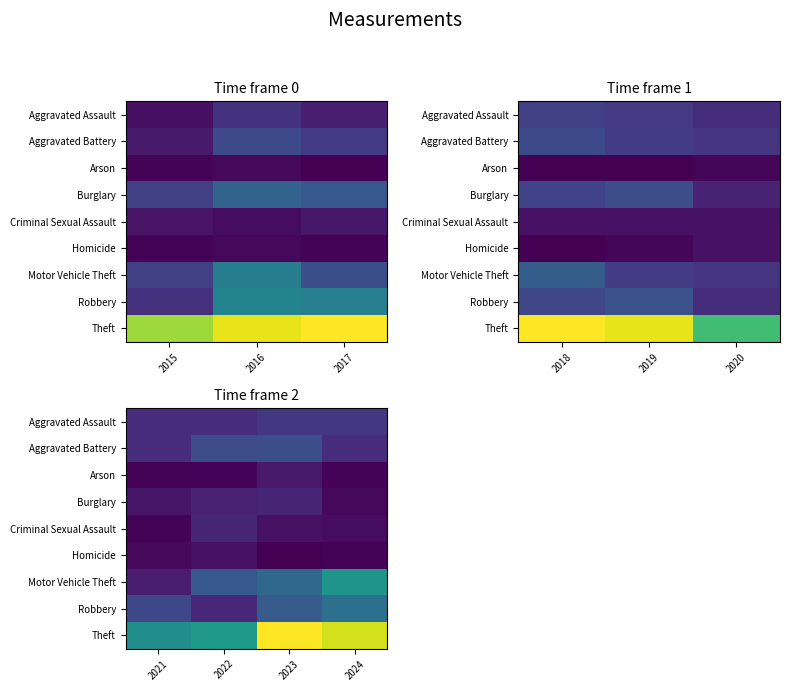

True or false: Homicide has a value of 2 at 2023.

False